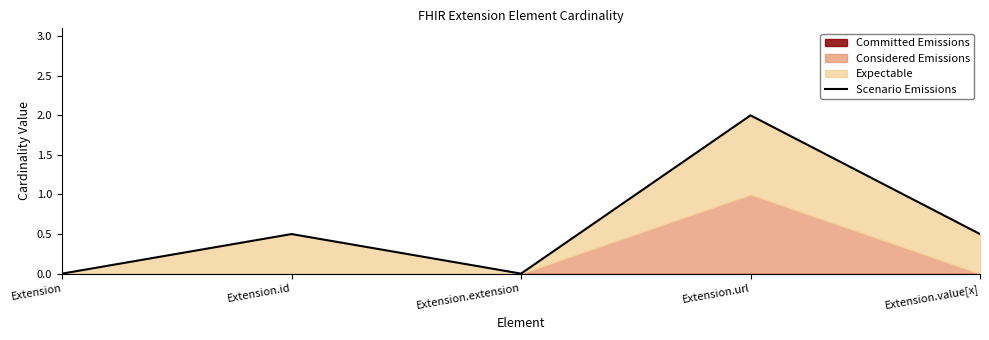

Reading right to left, what are all the values shown in this chart?

Extension.value[x]=0.5	Extension.url=2.0	Extension.extension=0.0	Extension.id=0.5	Extension=0.0